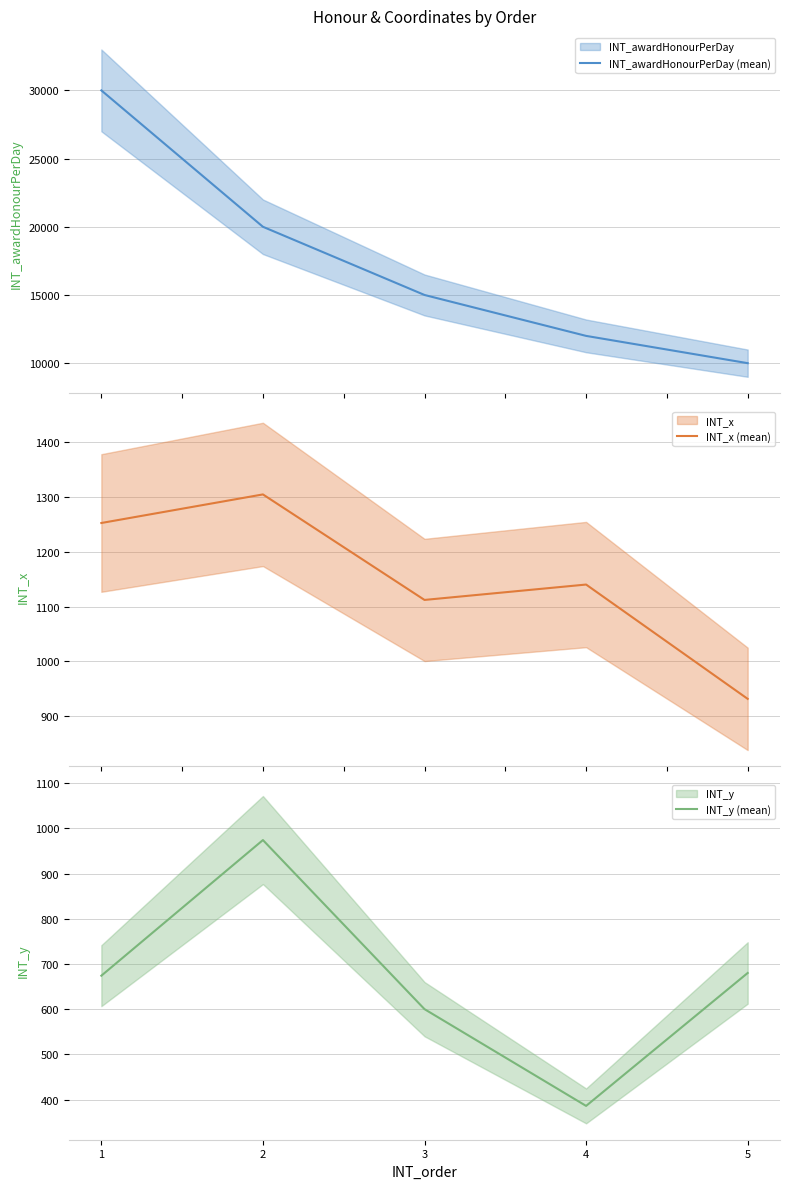

How many lines are shown in the chart?

3